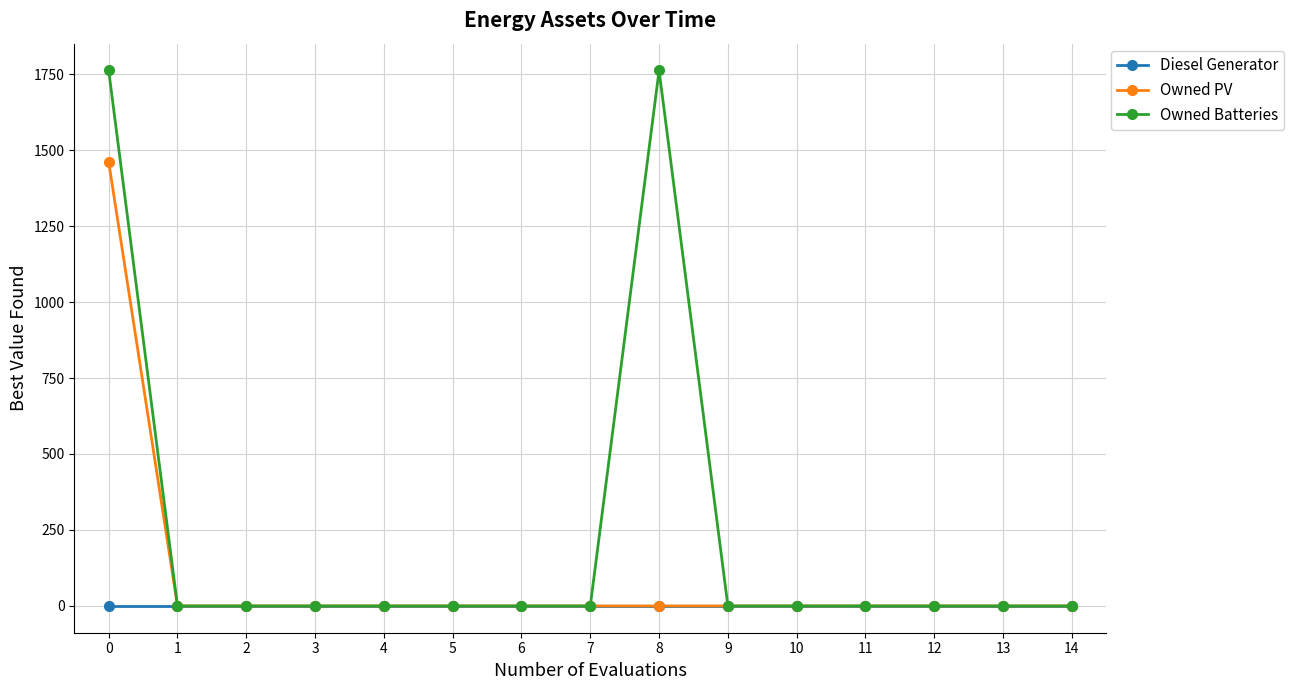

Reading left to right, what are all the values shown in this chart?

Diesel Generator: 0=0	1=0	2=0	3=0	4=0	5=0	6=0	7=0	8=0	9=0	10=0	11=0	12=0	13=0	14=0
Owned PV: 0=1461	1=0	2=0	3=0	4=0	5=0	6=0	7=0	8=0	9=0	10=0	11=0	12=0	13=0	14=0
Owned Batteries: 0=1762	1=0	2=0	3=0	4=0	5=0	6=0	7=0	8=1762	9=0	10=0	11=0	12=0	13=0	14=0